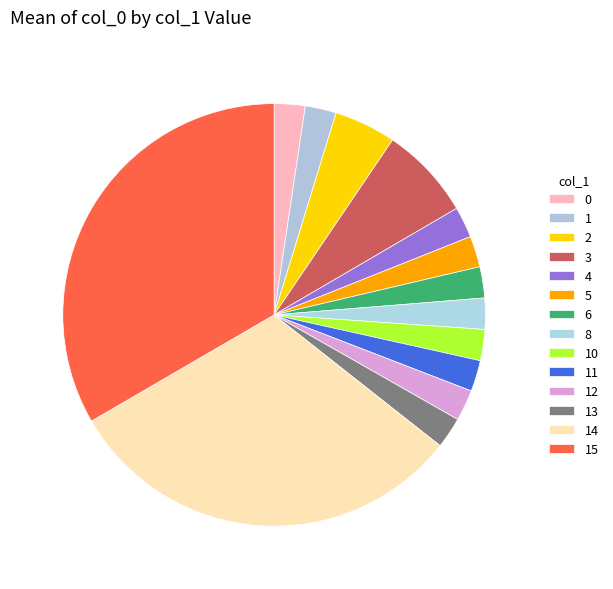

Is there any slice that represents more than half of the pie?

No